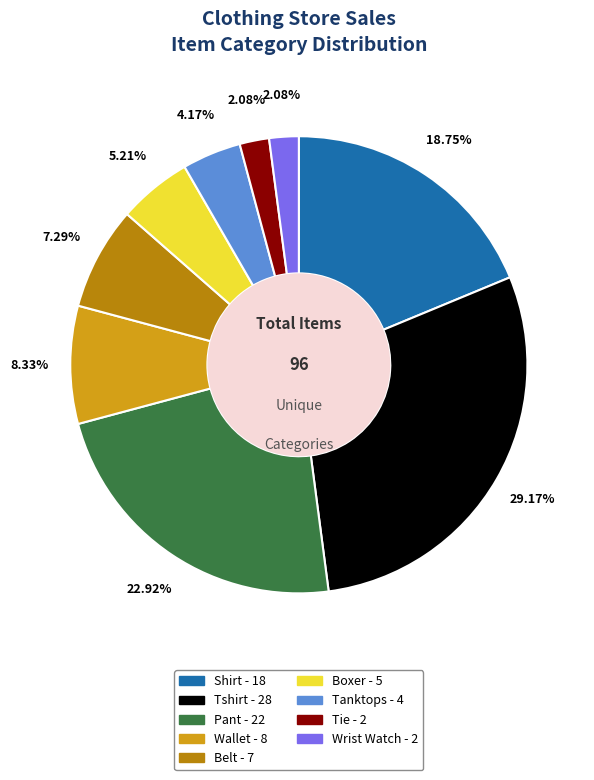

How many slices are in this pie chart?

9